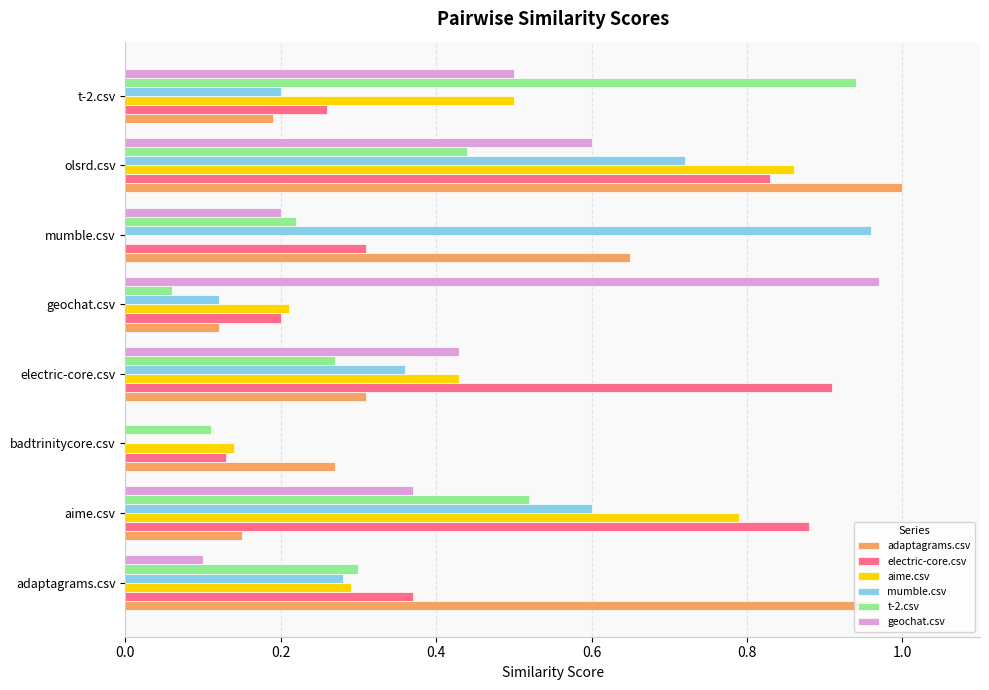

Is it true that mumble.csv equals 0.1 at adaptagrams.csv?

False